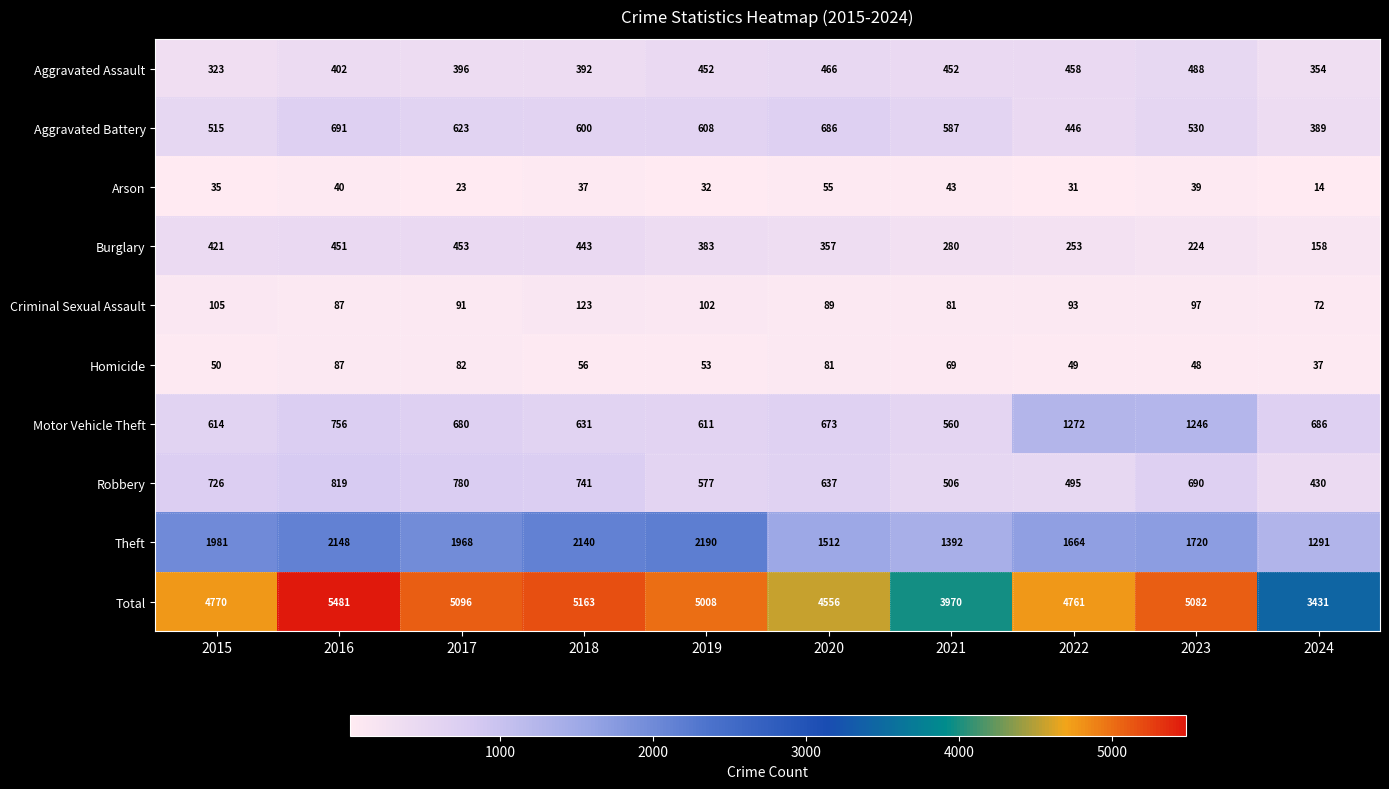

What is the average value of the Aggravated Battery series?

568